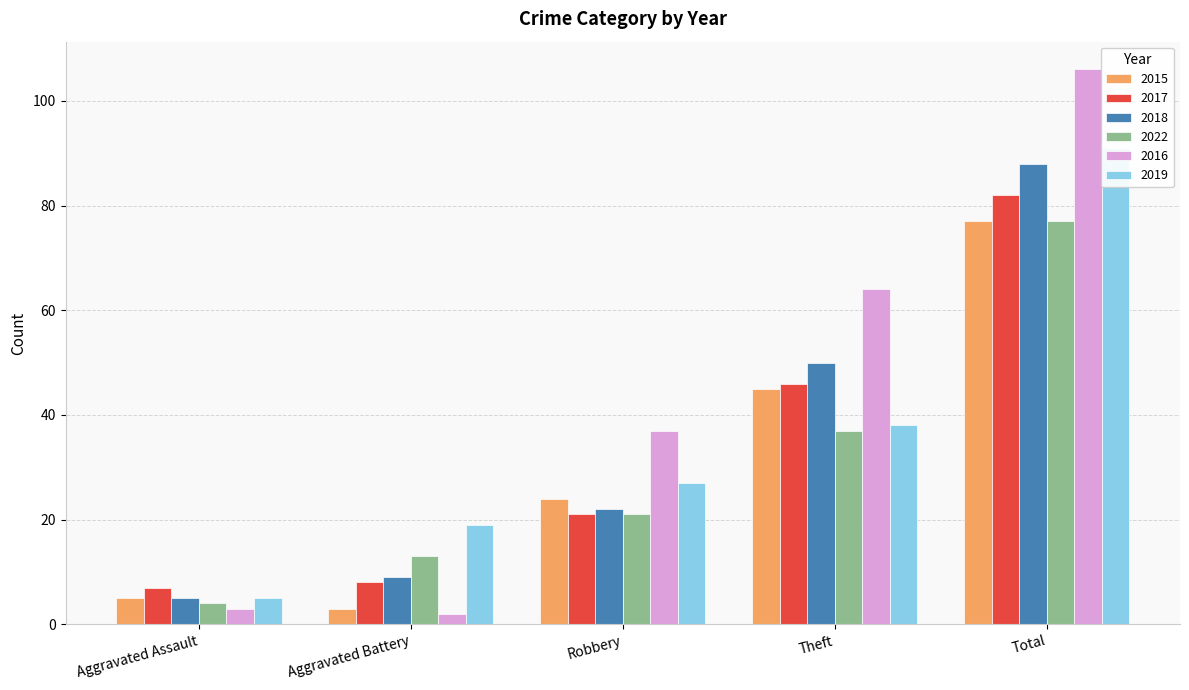

Reading left to right, list all the values displayed in this chart.

2015: 5	3	24	45	77
2017: 7	8	21	46	82
2018: 5	9	22	50	88
2022: 4	13	21	37	77
2016: 3	2	37	64	106
2019: 5	19	27	38	91